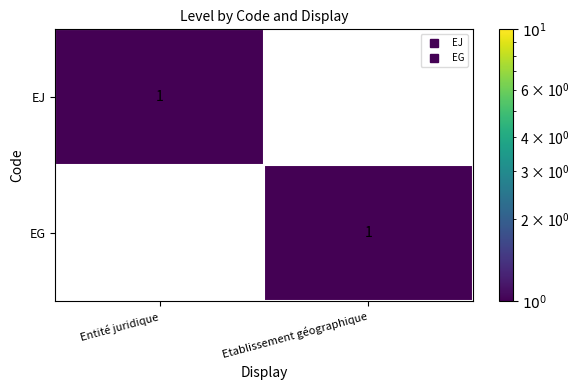

What is the total value across all series at Entité juridique?

1